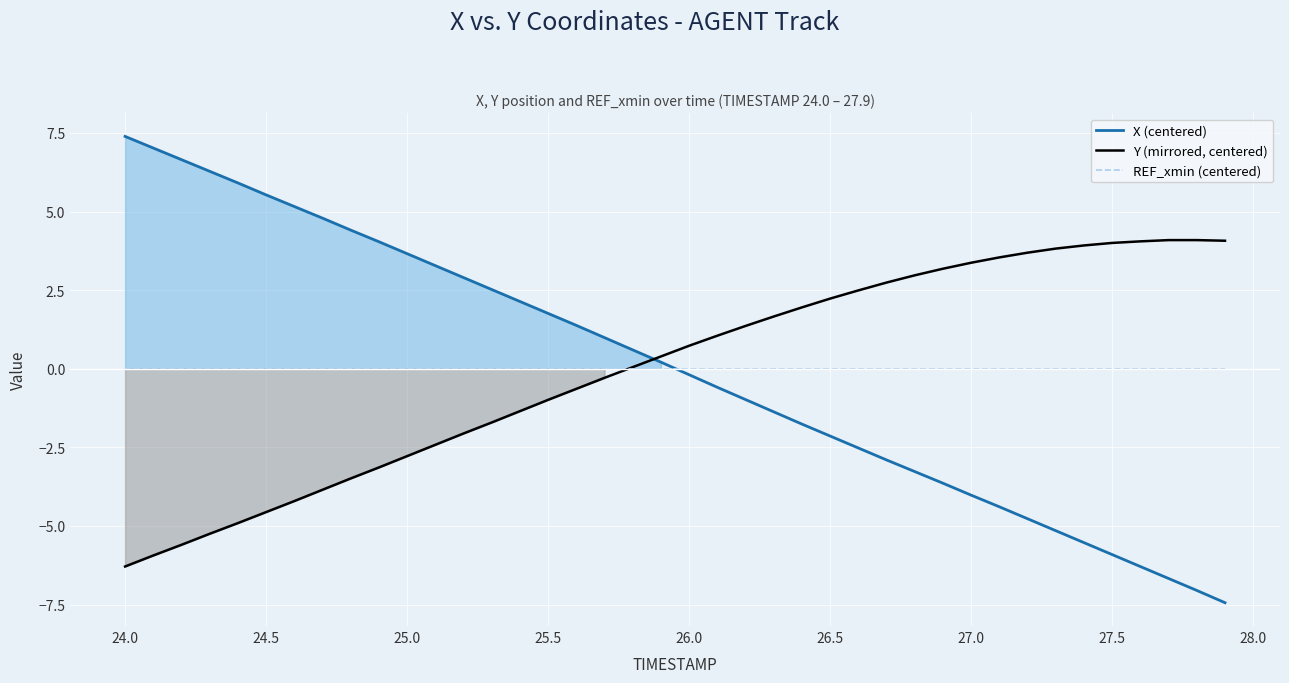

Which series has the largest total across all categories?

Y (mirrored, centered)